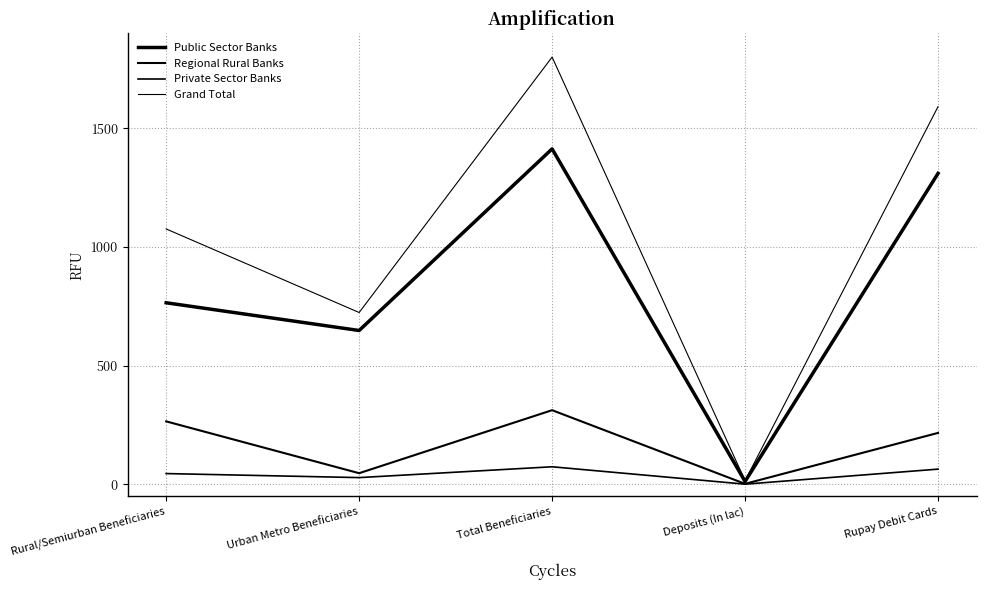

How many interior local peaks does the Regional Rural Banks series have?

1